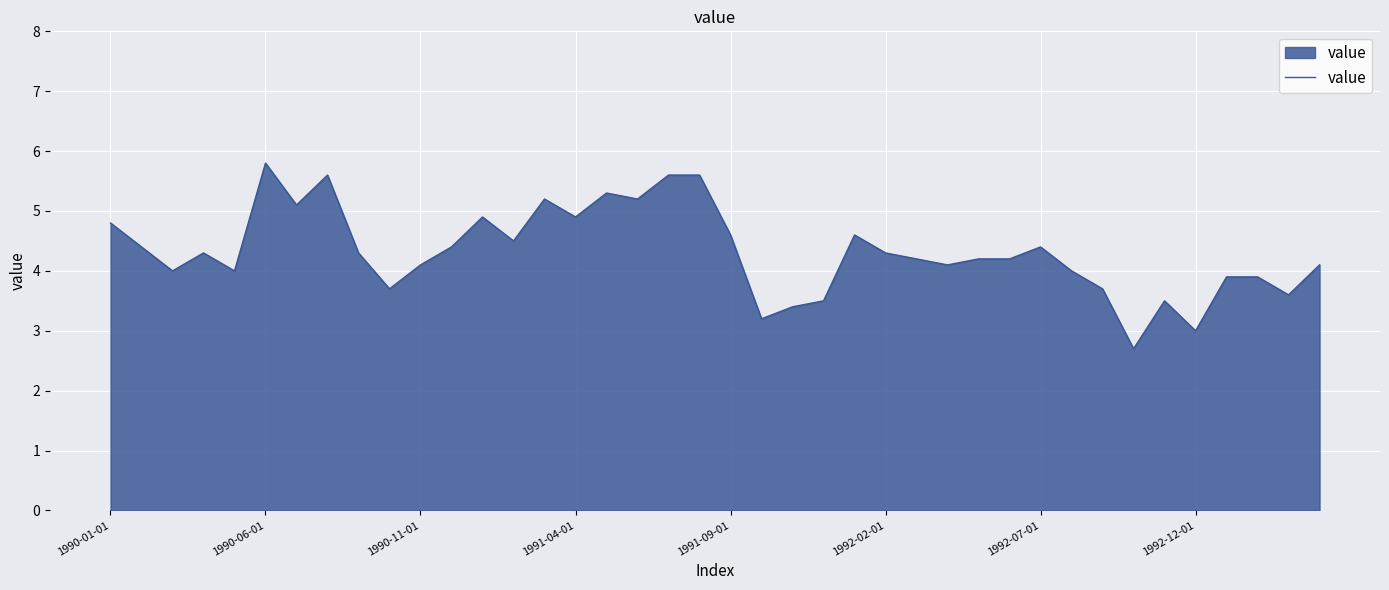

What is the greatest value displayed?

5.8